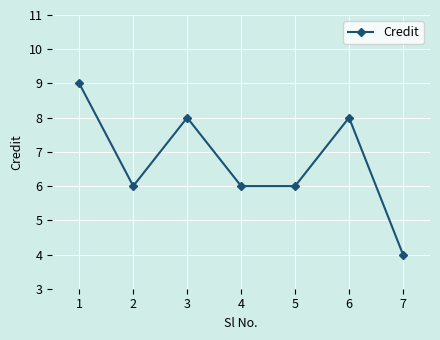

The chart shows a value of 4 at 7. True or false?

True